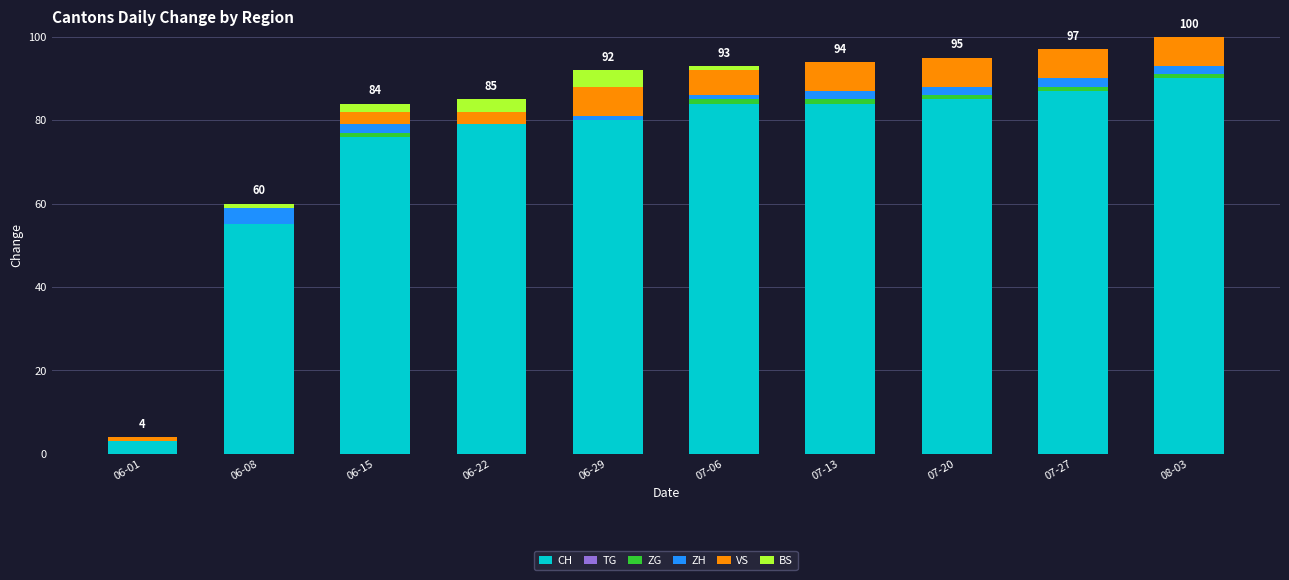

What is the total value across all series at 07-06?

93